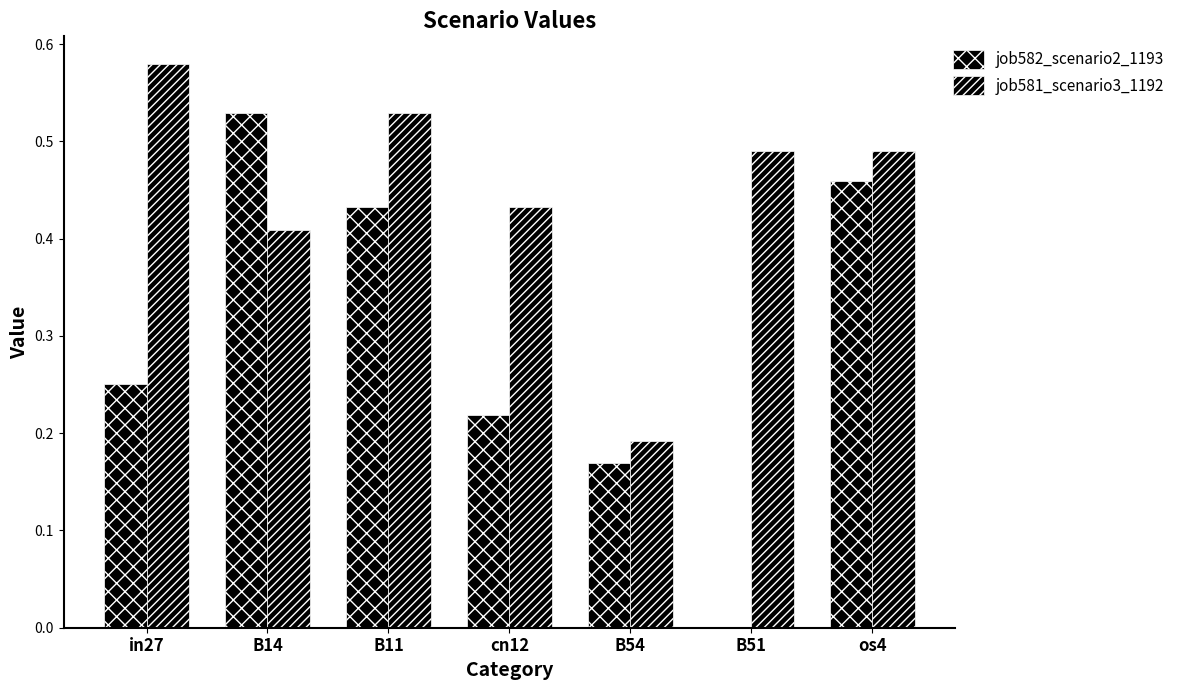

What is the sum of all job581_scenario3_1192 values?

3.1